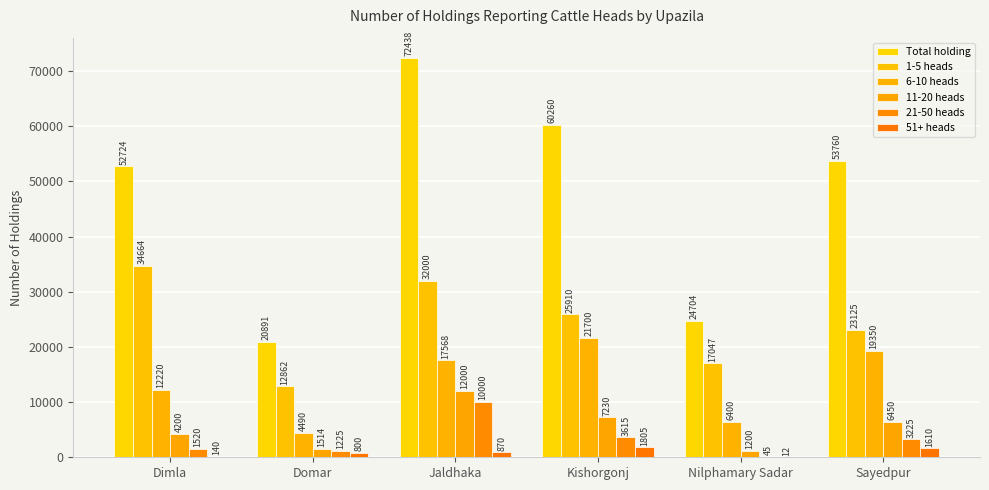

What position from the right is Jaldhaka?

4